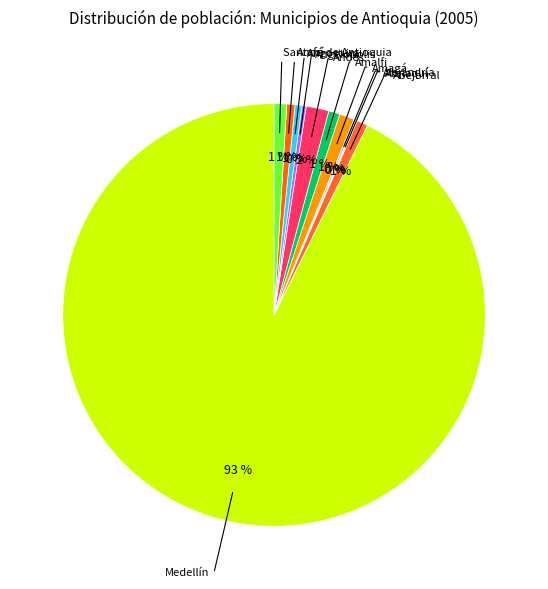

What percentage is the Angostura slice, to the nearest percent?

1%